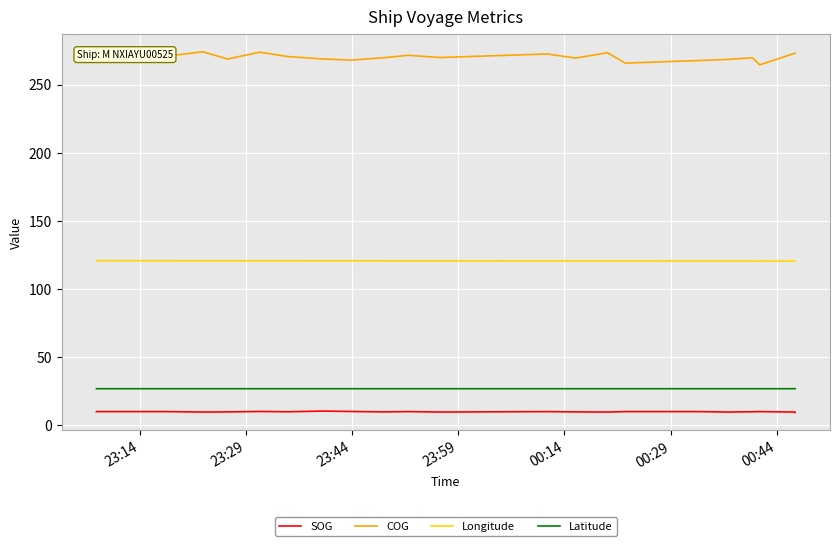

Reading left to right, what are all the values shown in this chart?

SOG: 10.1	10.1	9.8	9.9	10.2	10.0	10.5	10.2	9.9	10.1	9.8	10.1	9.9	9.8	10.1	10.1	9.8	10.0	10.1	9.8	9.5
COG: 268.8	270.8	274.0	268.7	273.7	270.5	268.7	267.9	269.6	271.4	269.8	272.4	269.4	273.3	265.7	267.6	268.4	269.6	264.4	273.0	273.0
Longitude: 120.8	120.8	120.8	120.7	120.7	120.7	120.7	120.7	120.7	120.7	120.6	120.6	120.6	120.6	120.6	120.5	120.5	120.5	120.5	120.5	120.5
Latitude: 26.9	26.9	26.9	26.9	26.9	26.9	26.9	26.9	26.9	26.9	26.9	26.9	26.9	26.9	26.9	26.9	26.9	26.9	26.9	26.9	26.9